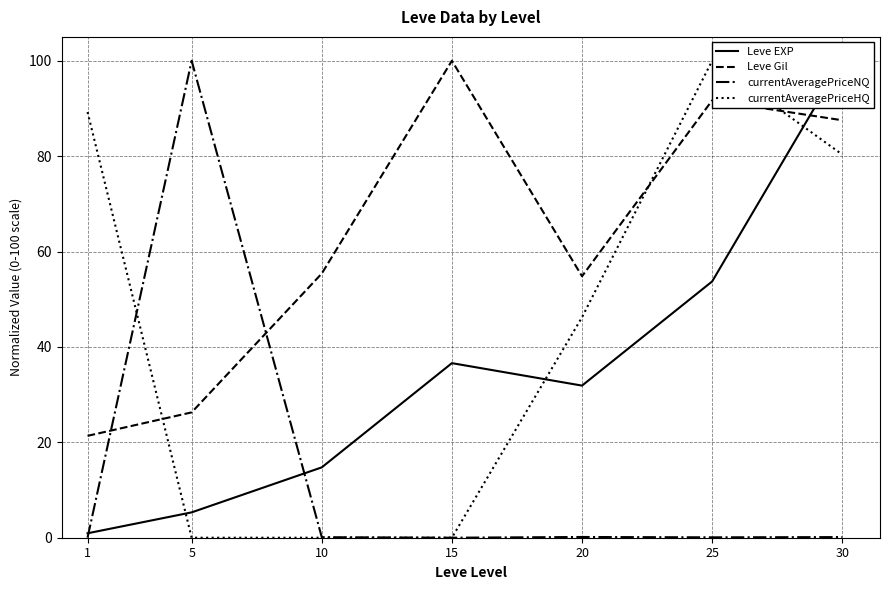

At which label is currentAveragePriceHQ closest to 50?

20